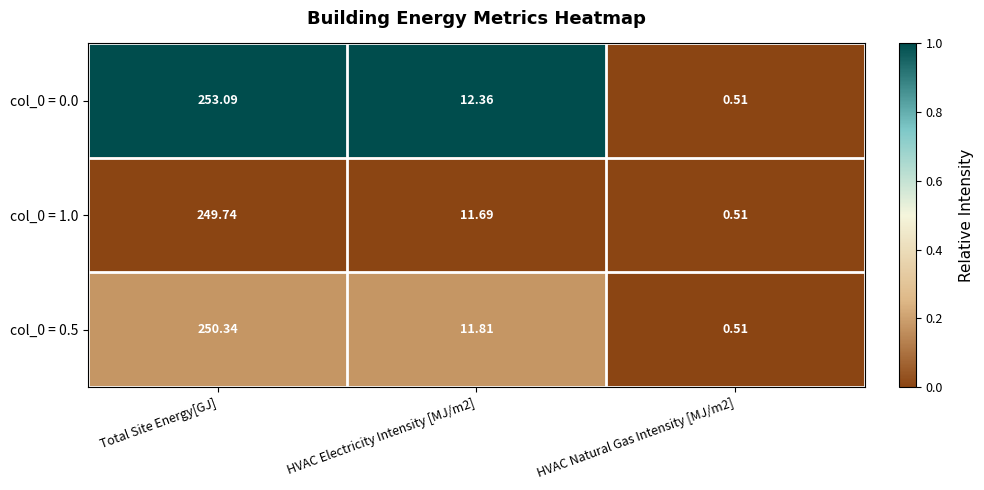

Which series has the largest range (max minus min)?

col_0 = 0.0